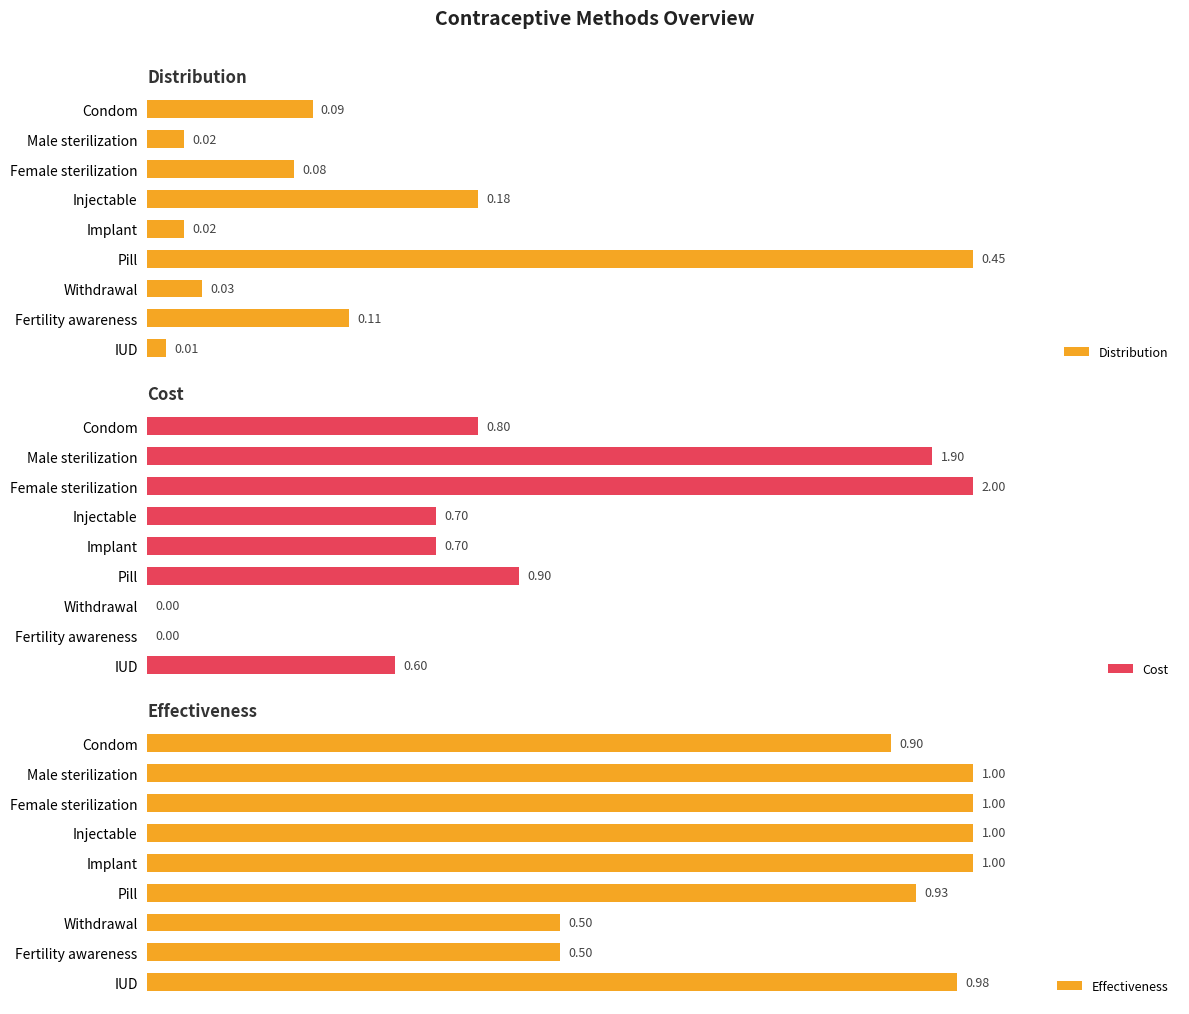

What is the value of the Effectiveness bar at the 1st from the left?

0.9